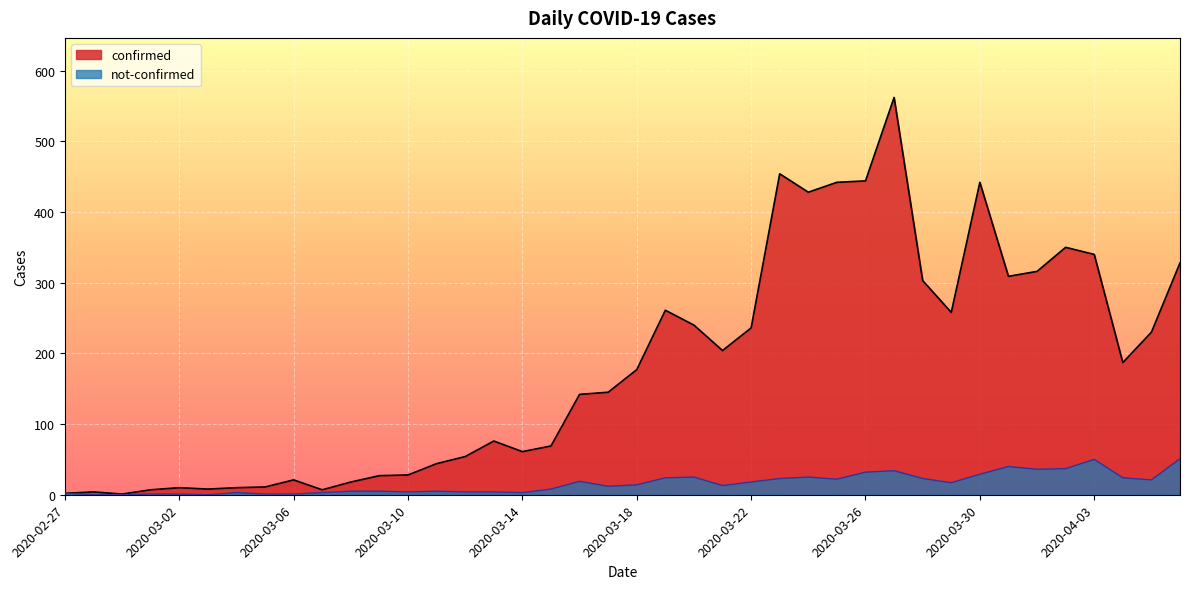

Reading left to right, transcribe all the data shown in this chart.

confirmed: 2	4	1	7	10	8	10	11	21	7	18	27	28	44	54	76	61	69	142	145	177	261	240	204	236	454	428	442	444	562	303	258	442	309	316	350	340	187	230	328
not-confirmed: 2	0	0	1	1	0	3	1	1	3	5	5	4	5	4	4	3	8	19	12	14	24	25	13	18	23	25	22	32	34	23	17	29	40	36	37	50	24	21	51